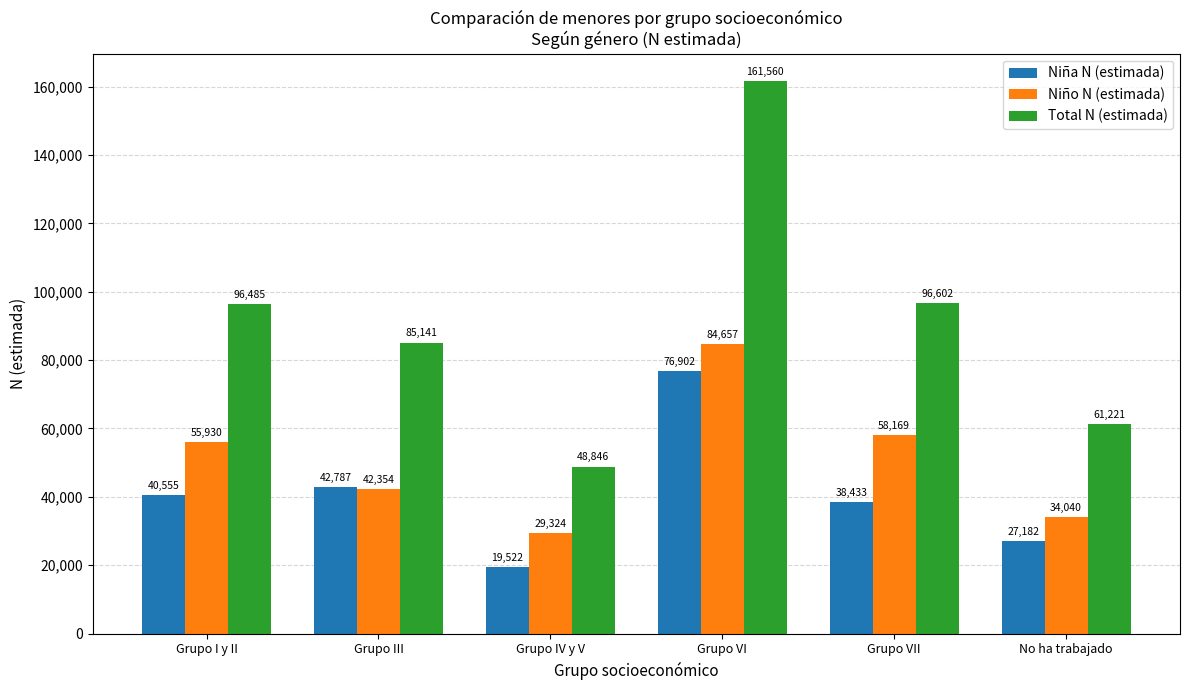

At Grupo VII, list the series in order from largest to smallest.

Total N (estimada), Niño N (estimada), Niña N (estimada)